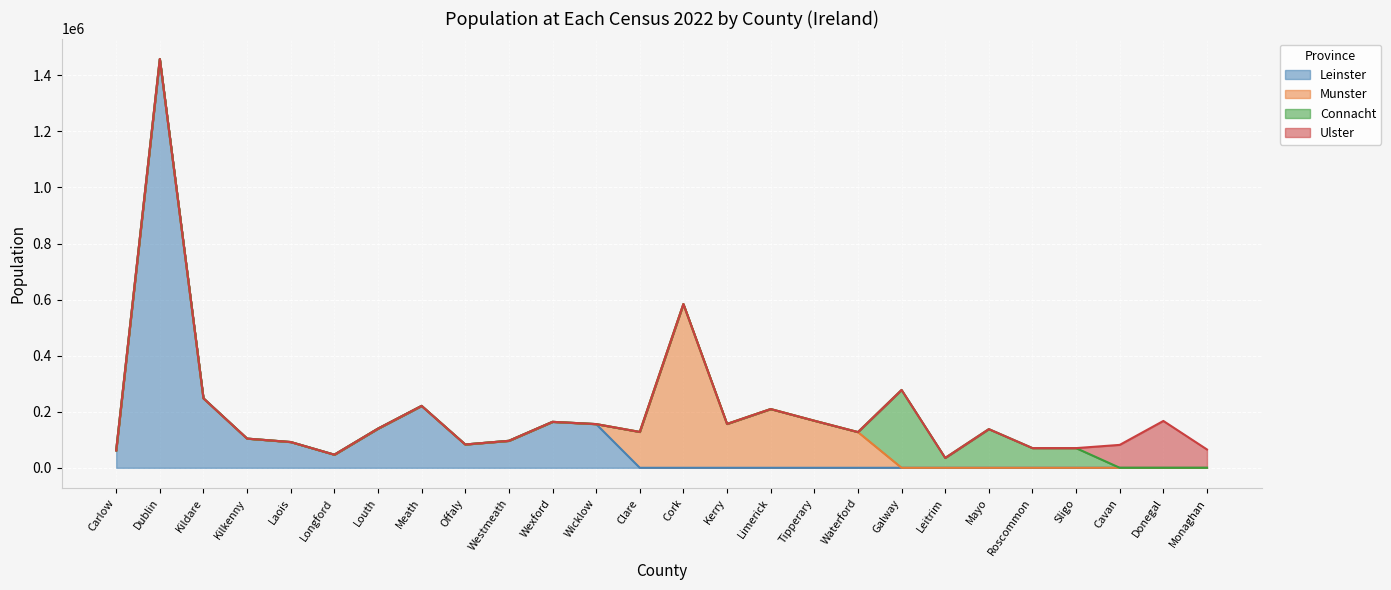

Which label corresponds to the smallest value in the chart?

Clare